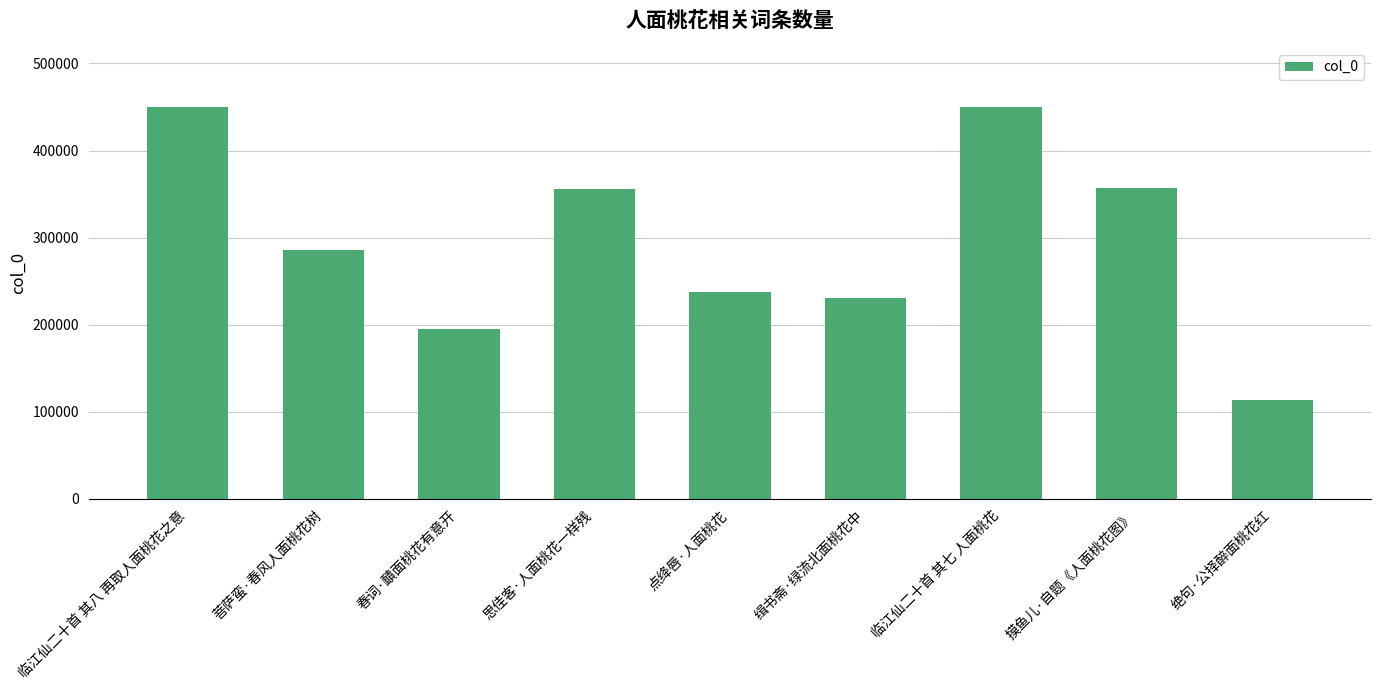

What is the value of the 1st bar from the left?

450335